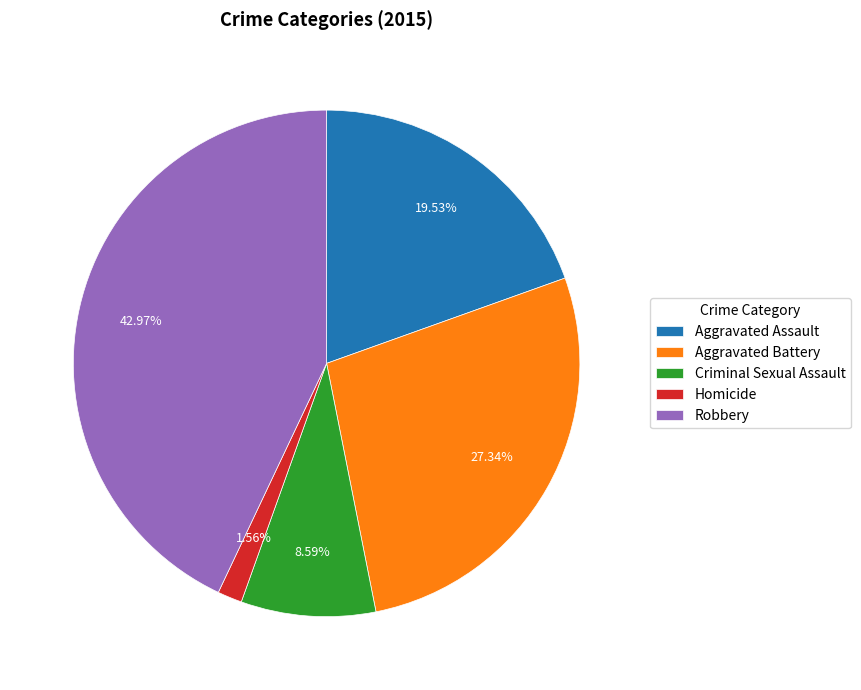

To the nearest percent, what is the difference between the largest and smallest slice percentages?

41%